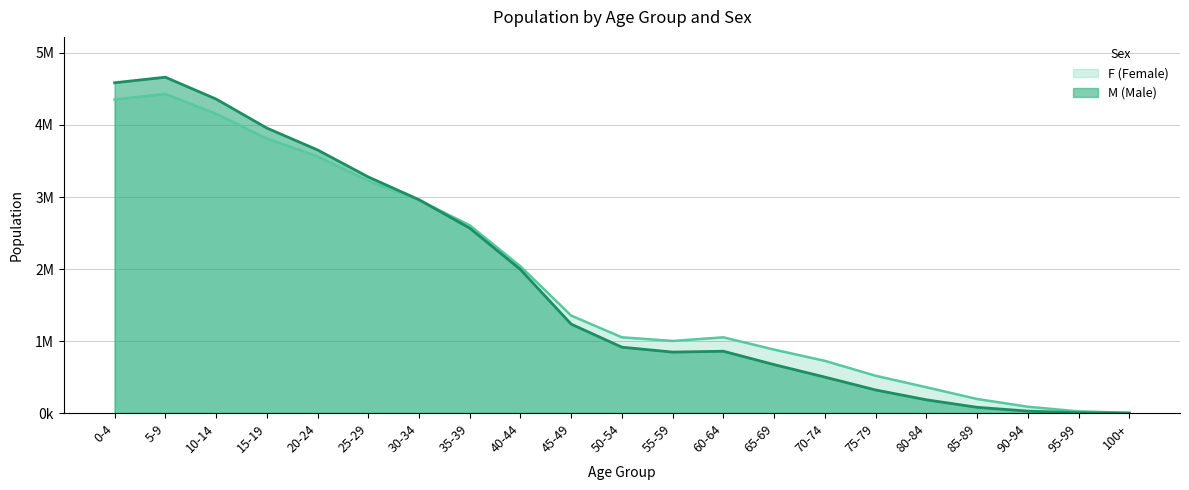

Which series has the largest total across all categories?

F